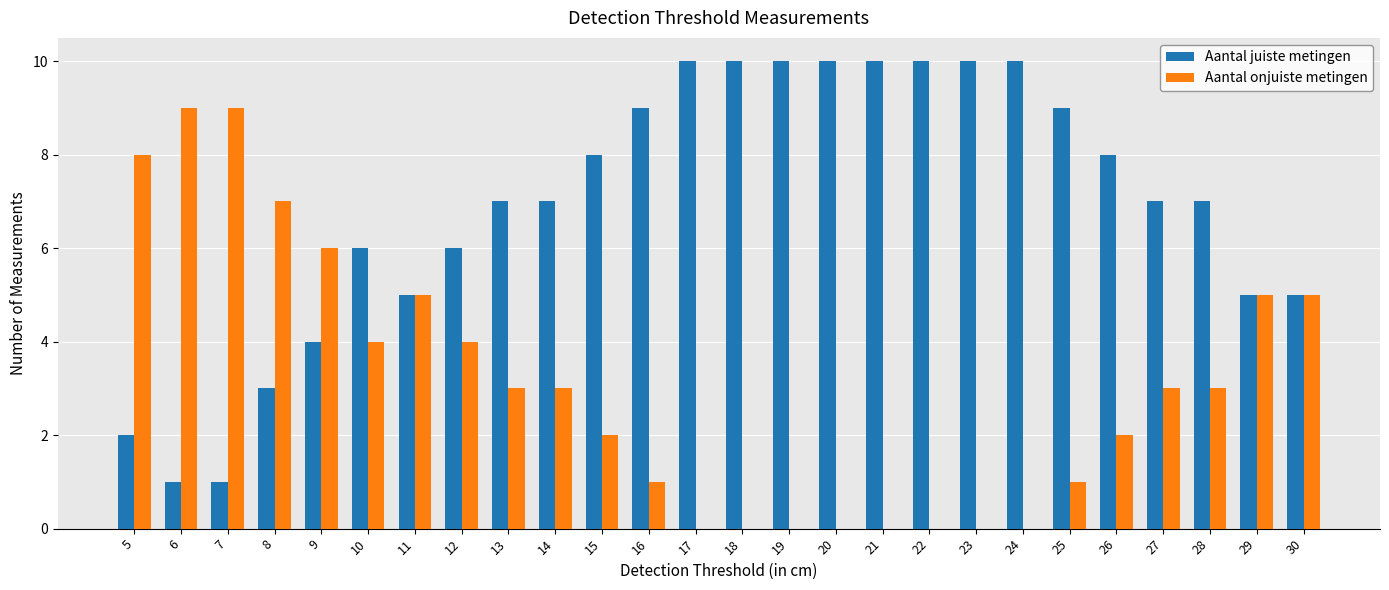

What is the maximum value for Aantal juiste metingen?

10